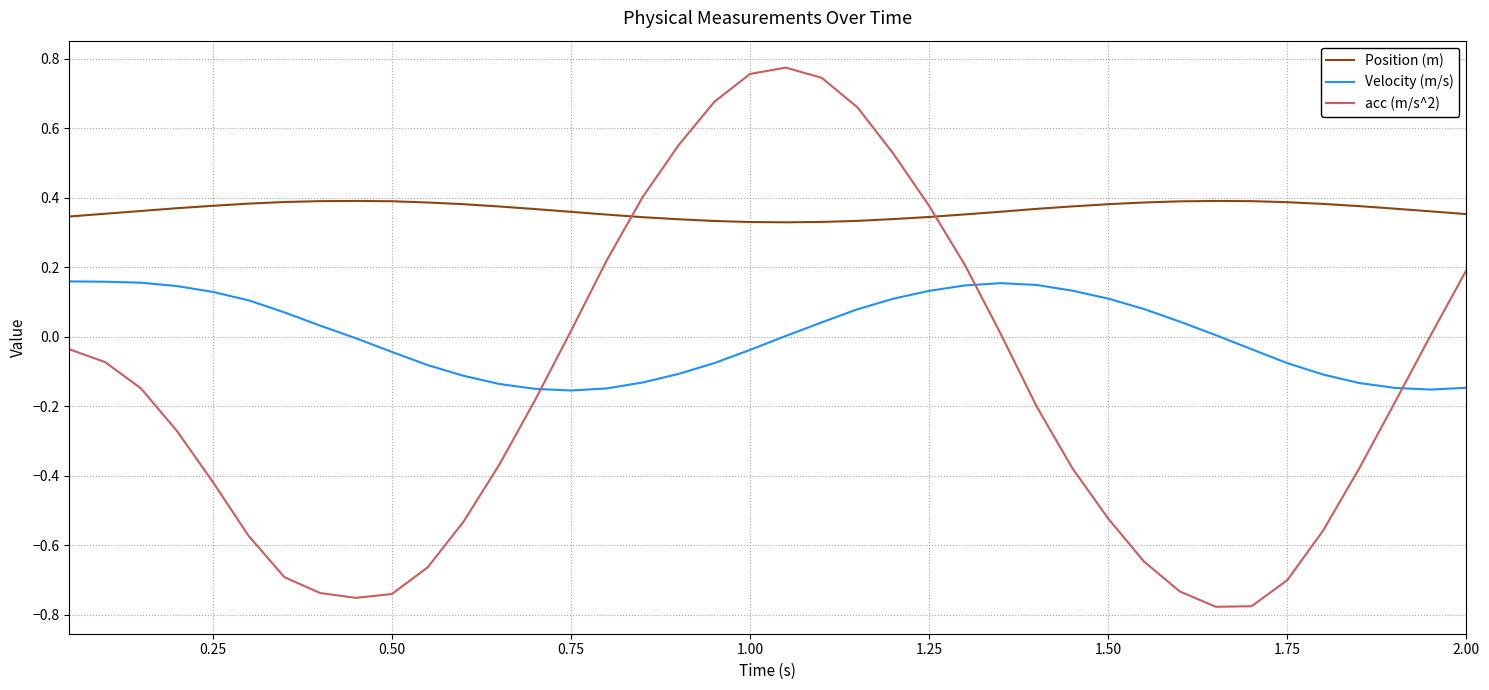

Which series has the widest spread of values?

acc (m/s^2)